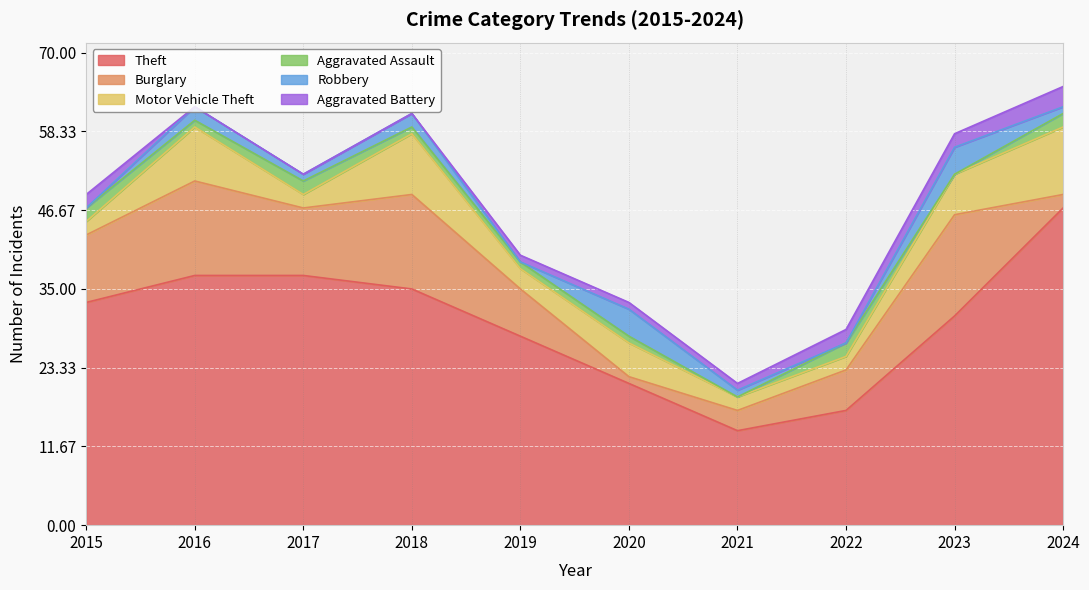

What is the difference between the Aggravated Assault values at 2020 and 2022?

1